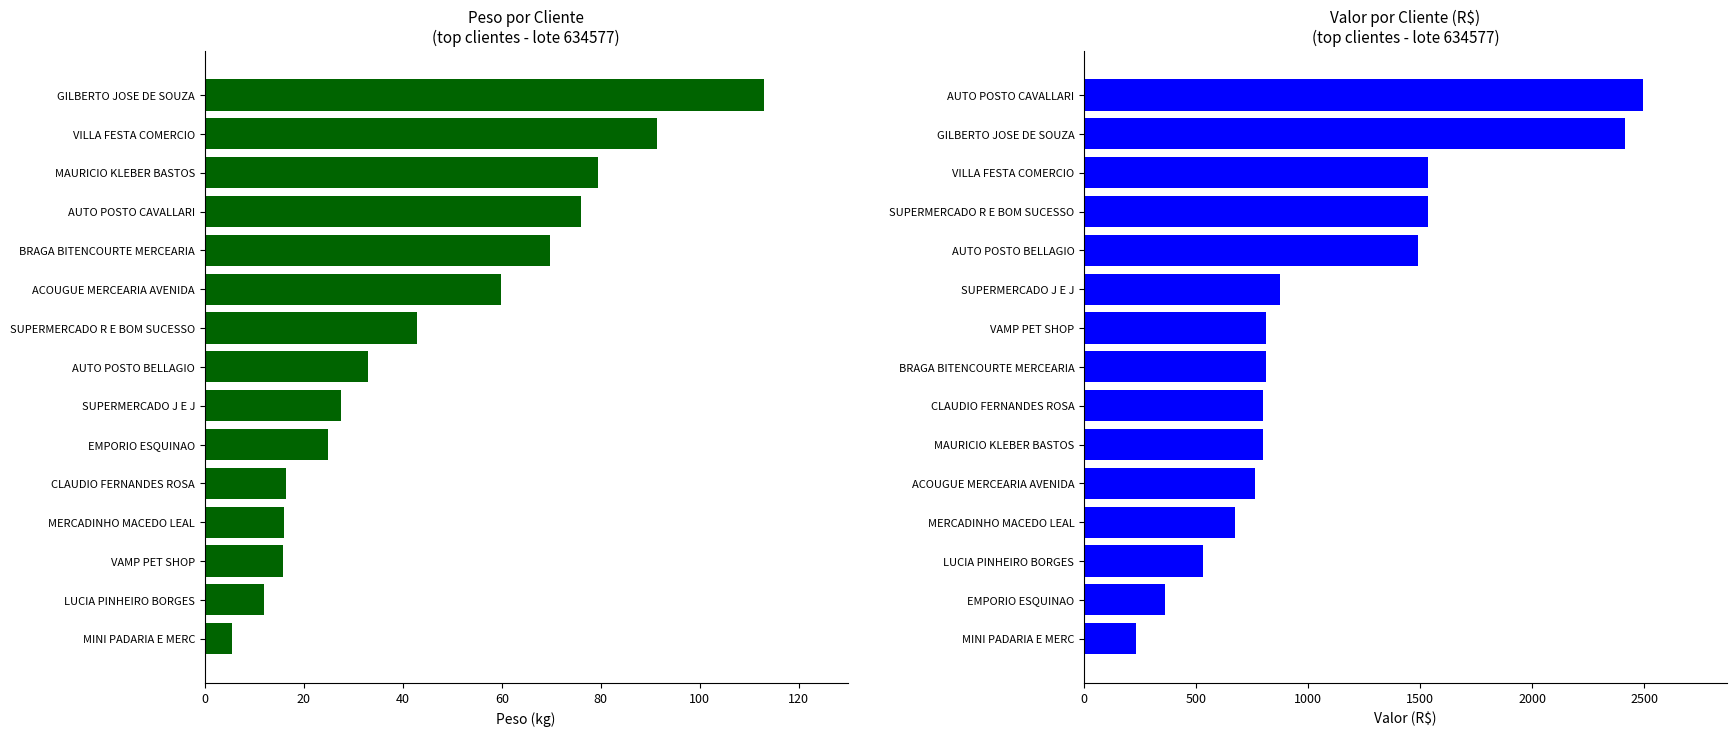

How many groups of bars are there?

15